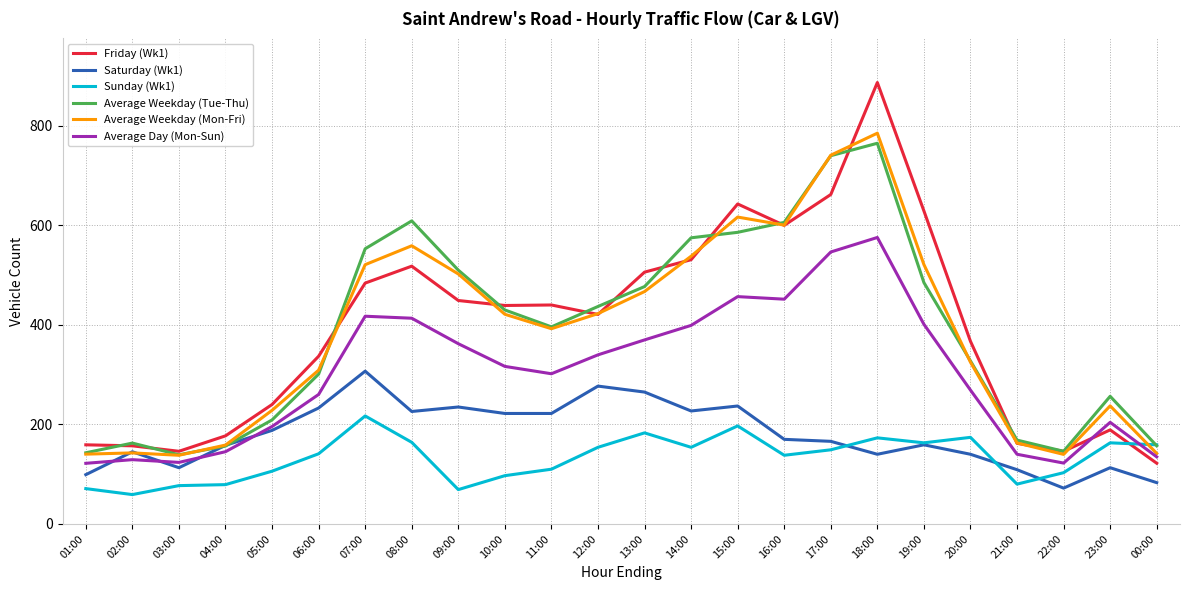

The value of Sunday (Wk1) at 17:00 is 95.3. True or false?

False